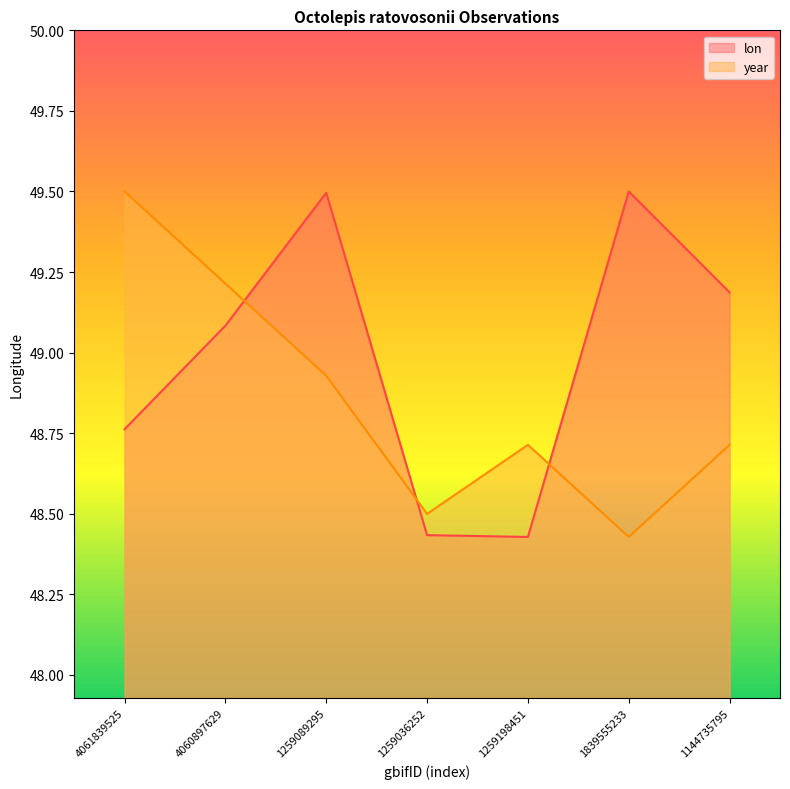

What are all the series names shown in the legend?

lon, year